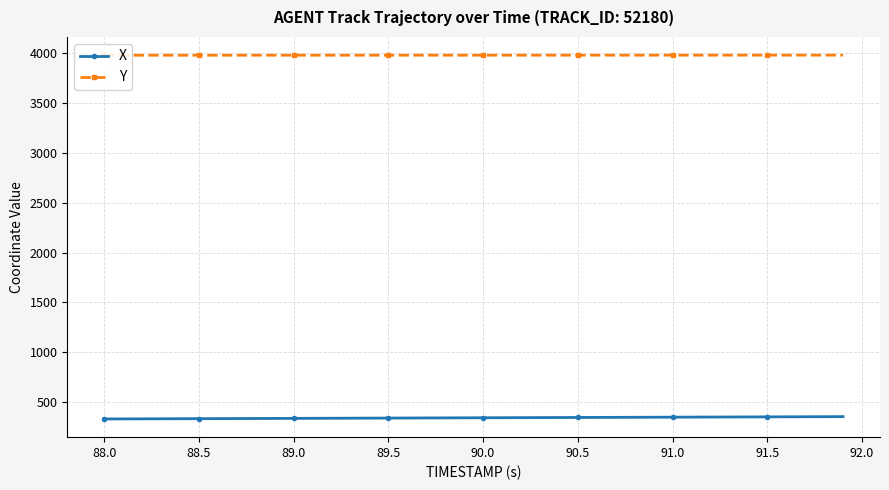

True or false: X and Y cross at least once.

False